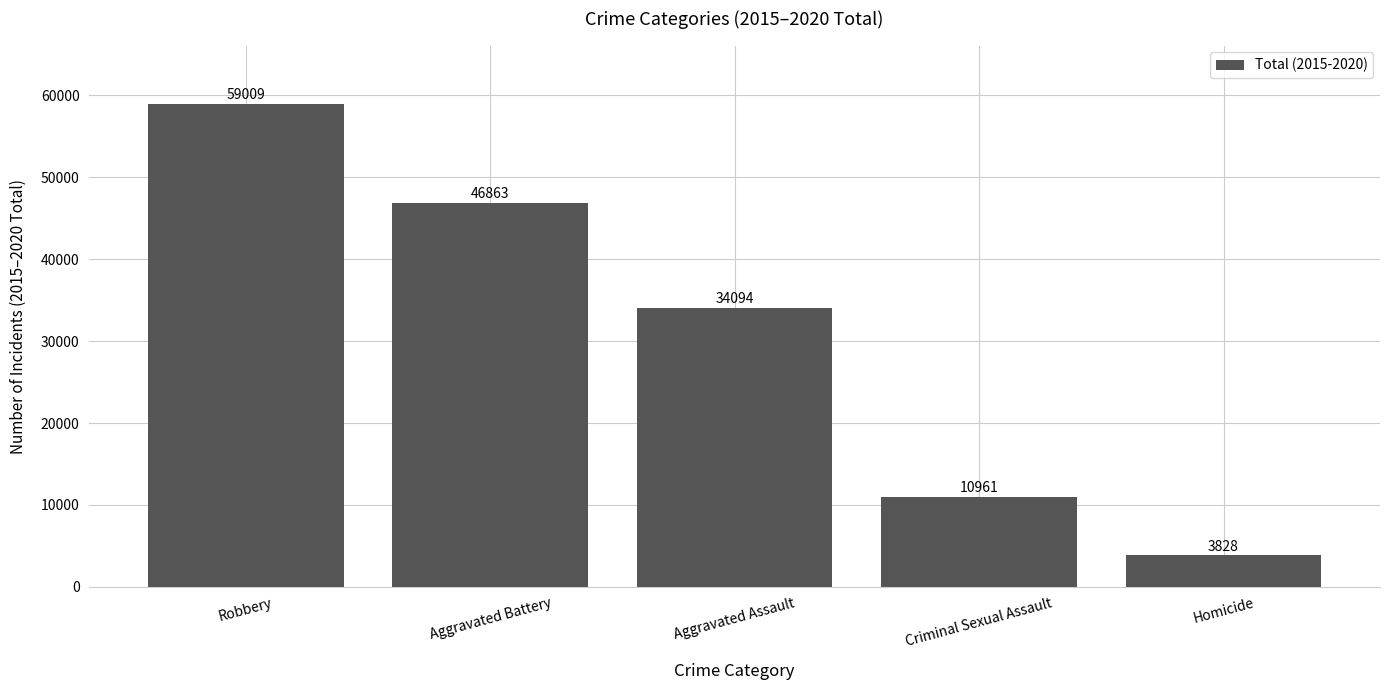

Is it true that the value at Homicide is 3828?

True